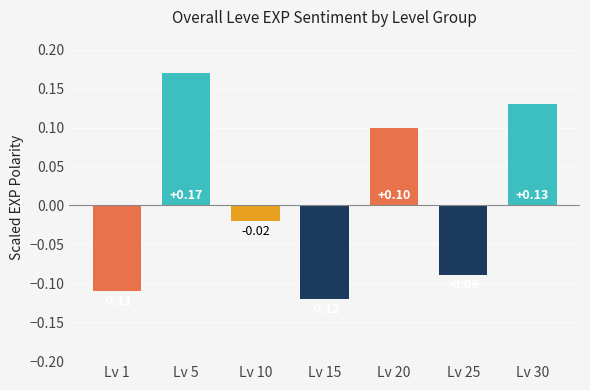

Which has a higher value, Lv 30 or Lv 15?

Lv 30